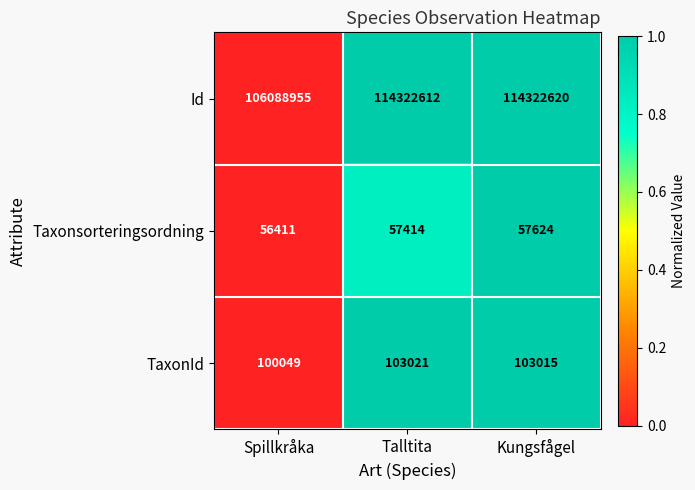

What is the sum of all Taxonsorteringsordning values?

171449